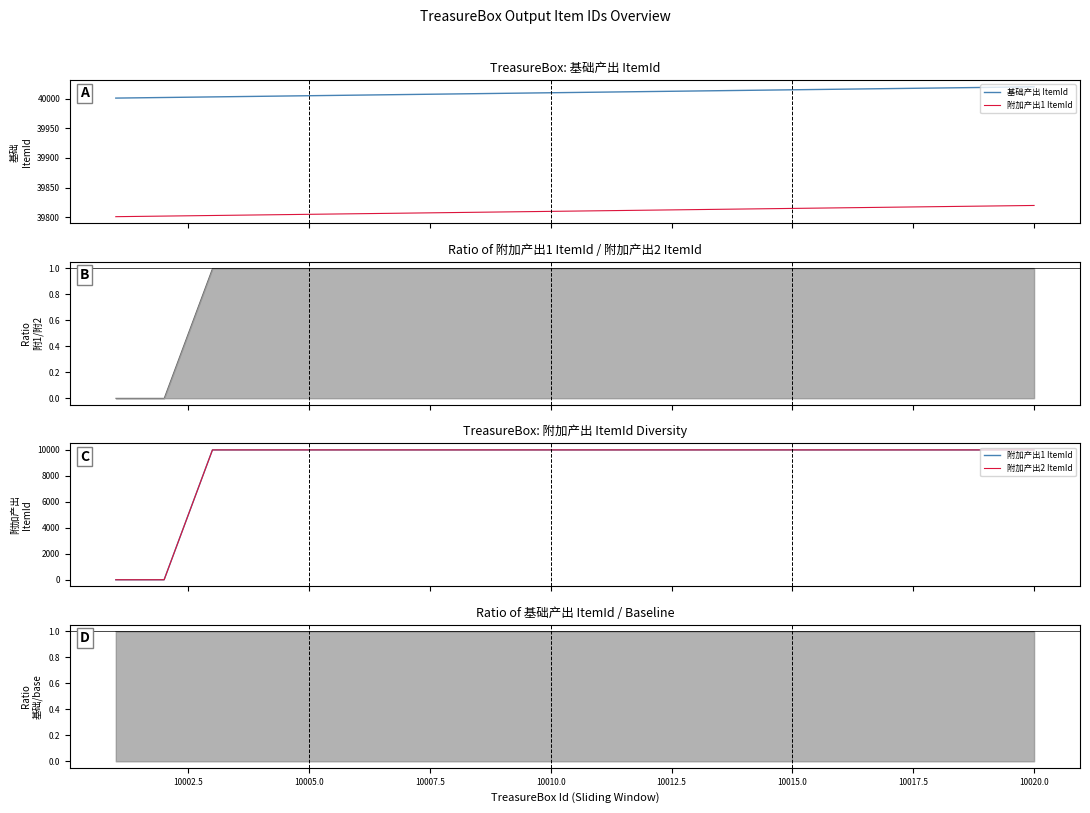

Which series has the largest range (max minus min)?

附加产出1 ItemId